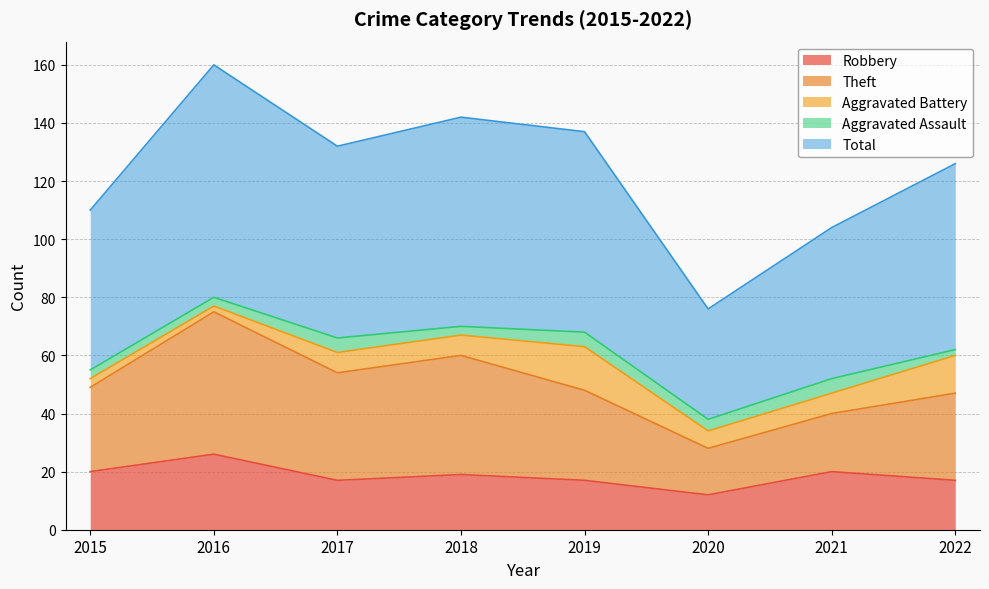

What is the value of the Robbery point at the 5th from the left?

17